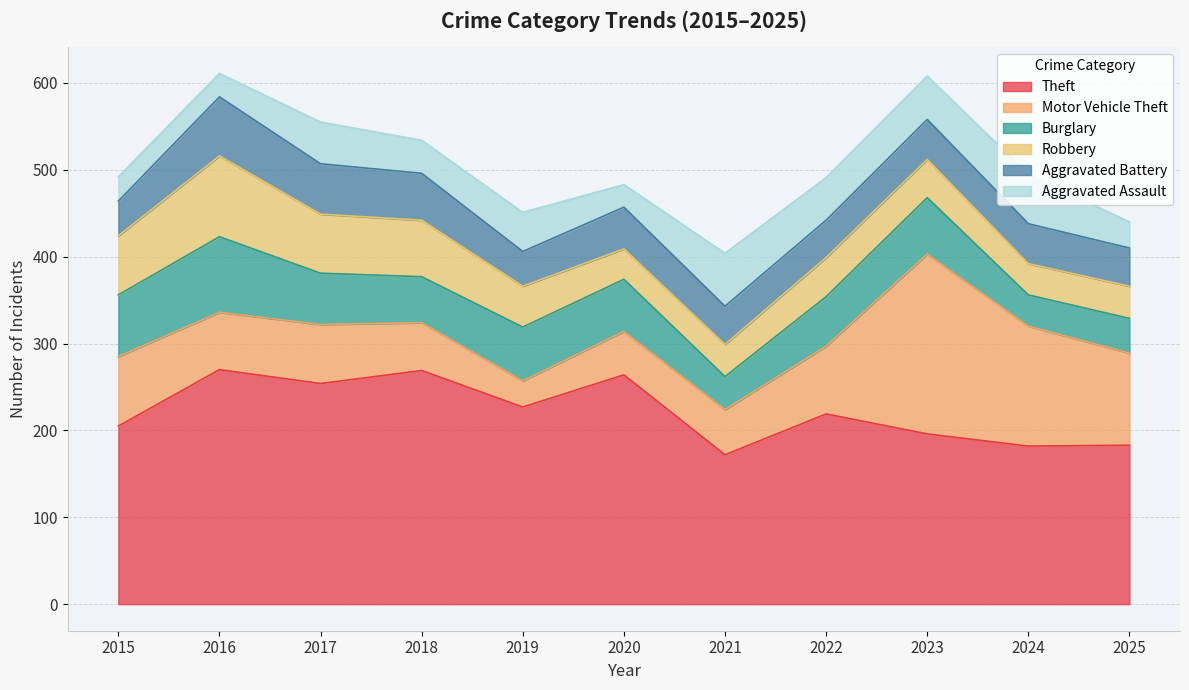

What is the difference between the maximum and second lowest values in the Robbery series?

57